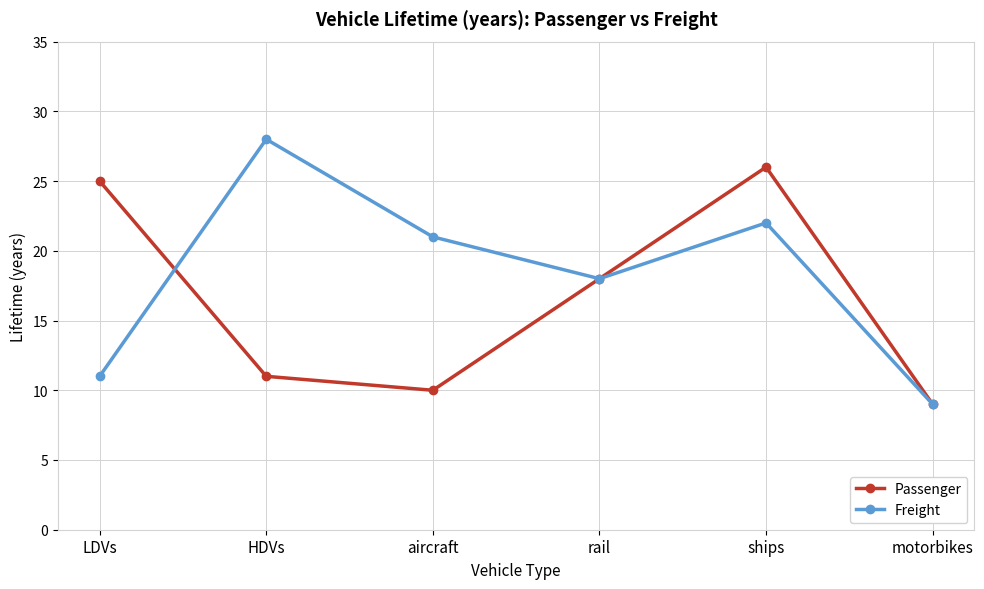

True or false: Freight has more than 2 interior local peaks.

False